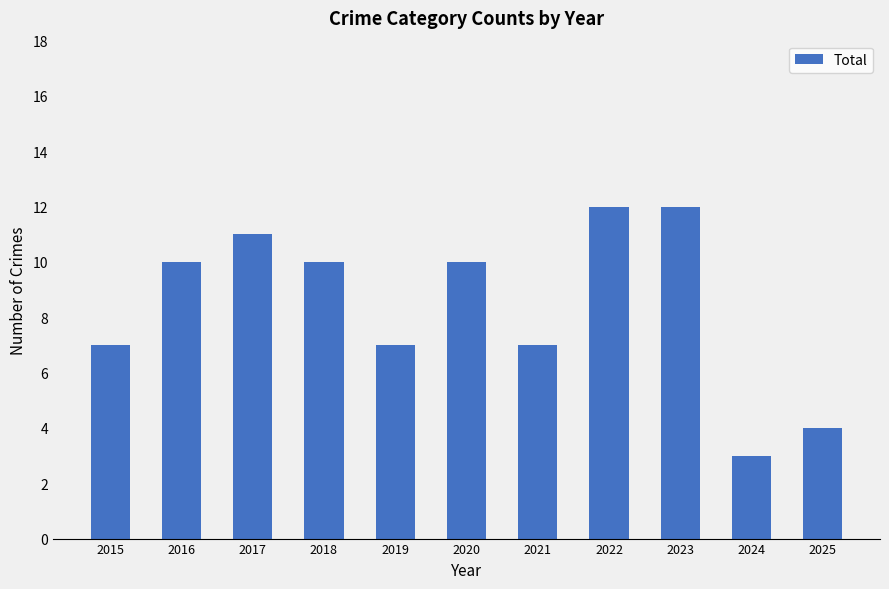

Reading right to left, list all the values displayed in this chart.

4	3	12	12	7	10	7	10	11	10	7